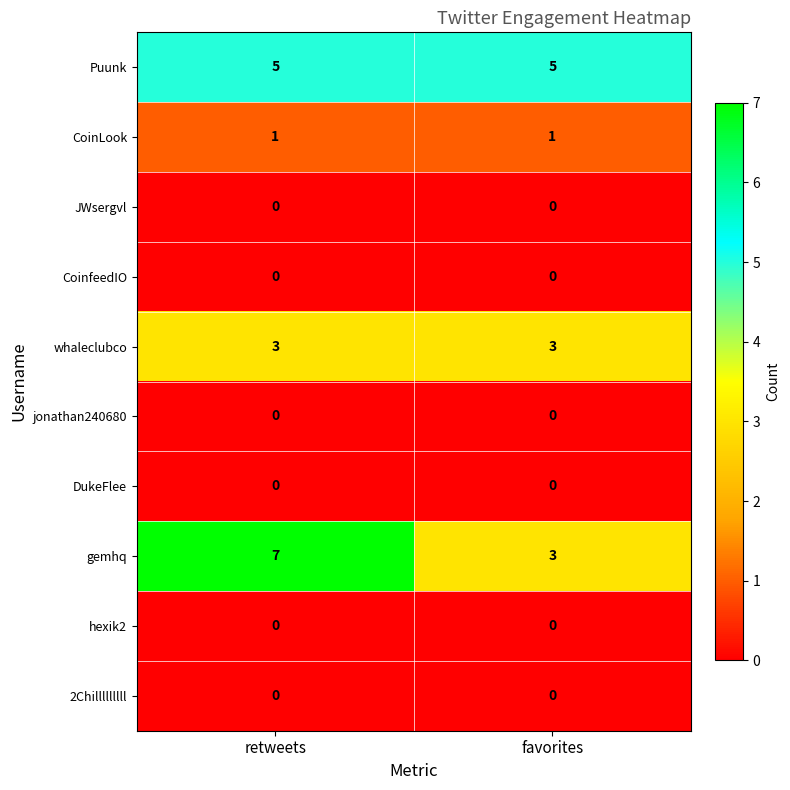

Which category has the highest value in the gemhq series?

retweets